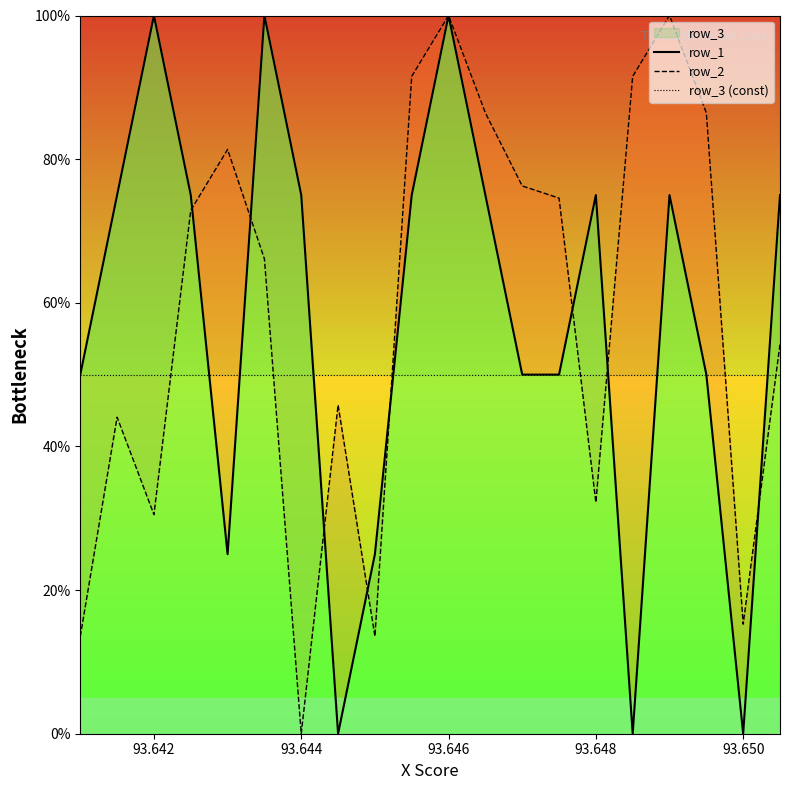

True or false: row_2 has more than 1 interior local peaks.

True